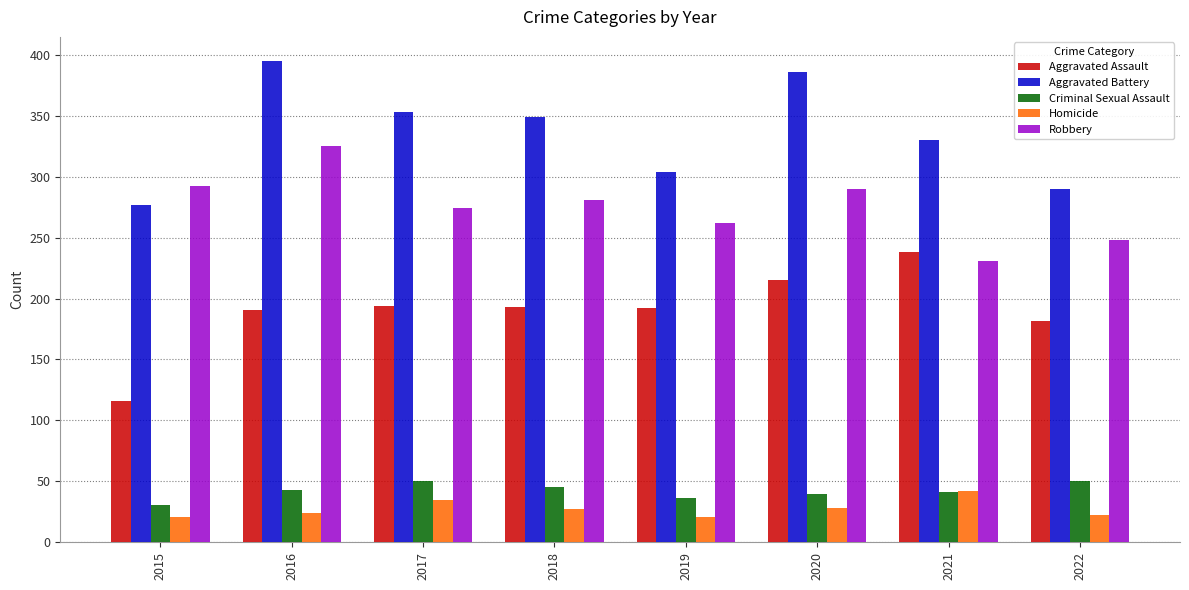

What is the value of the Aggravated Assault bar at the 1st from the left?

116